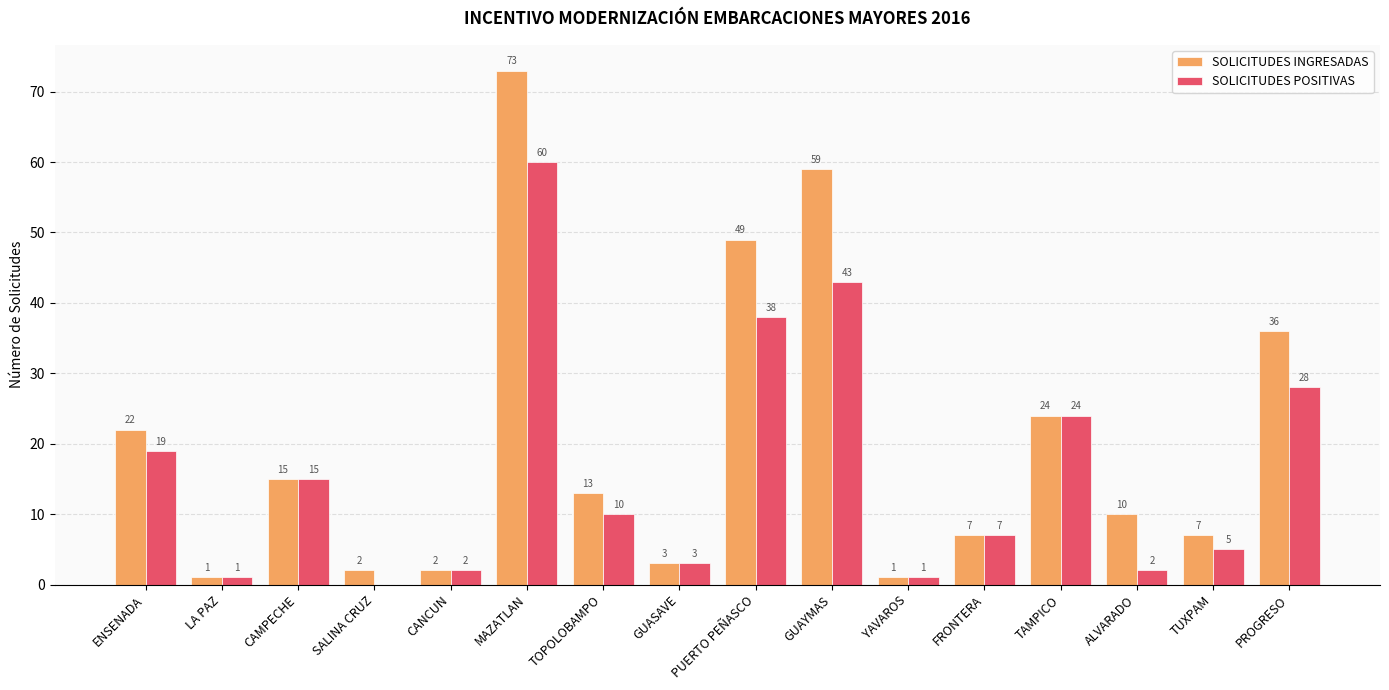

Reading left to right, what are all the values shown in this chart?

SOLICITUDES INGRESADAS: ENSENADA=22	LA PAZ=1	CAMPECHE=15	SALINA CRUZ=2	CANCUN=2	MAZATLAN=73	TOPOLOBAMPO=13	GUASAVE=3	PUERTO PEÑASCO=49	GUAYMAS=59	YAVAROS=1	FRONTERA=7	TAMPICO=24	ALVARADO=10	TUXPAM=7	PROGRESO=36
SOLICITUDES POSITIVAS: ENSENADA=19	LA PAZ=1	CAMPECHE=15	SALINA CRUZ=0	CANCUN=2	MAZATLAN=60	TOPOLOBAMPO=10	GUASAVE=3	PUERTO PEÑASCO=38	GUAYMAS=43	YAVAROS=1	FRONTERA=7	TAMPICO=24	ALVARADO=2	TUXPAM=5	PROGRESO=28